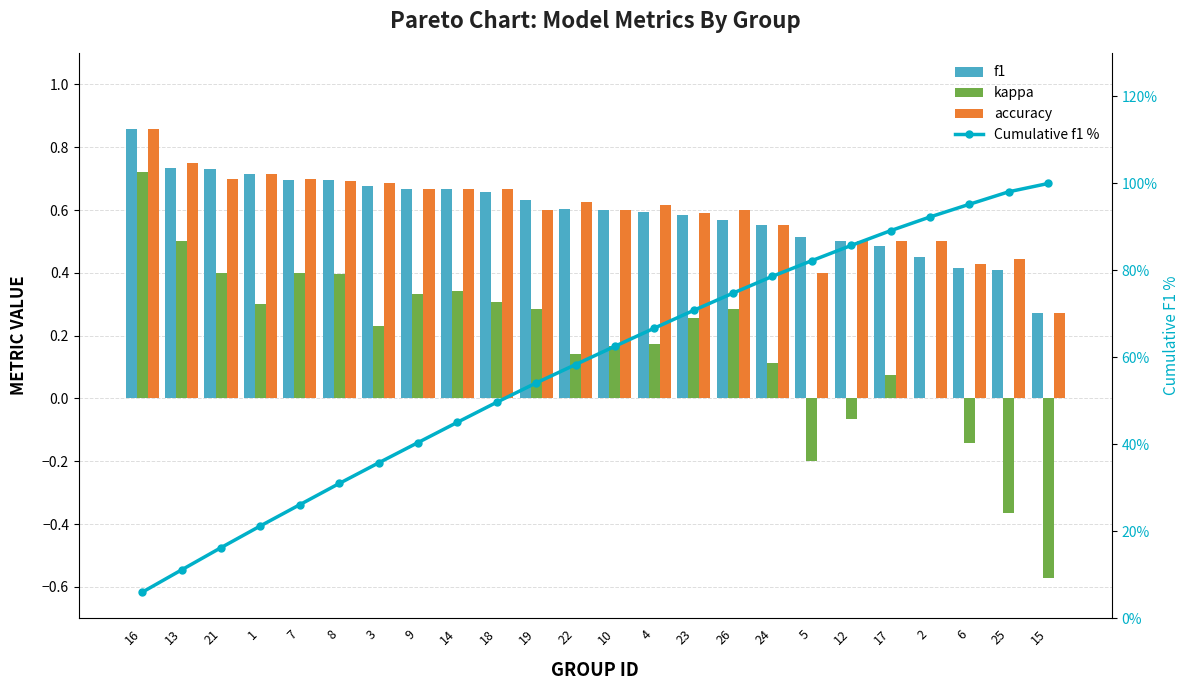

What is the total value across all series at 8?

32.8